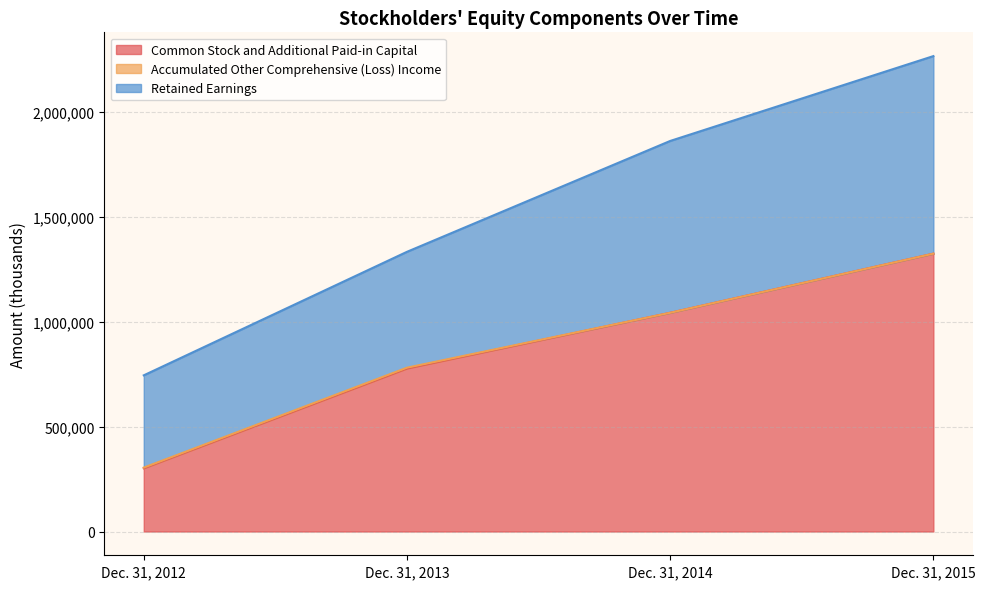

What is the highest value of the Common Stock and Additional Paid-in Capital series?

1324809